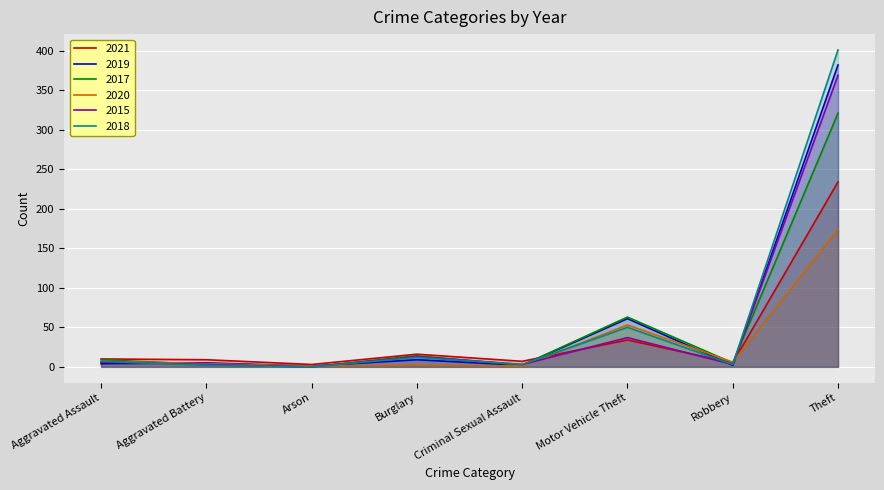

What is the label of the 5th point from the left?

Criminal Sexual Assault